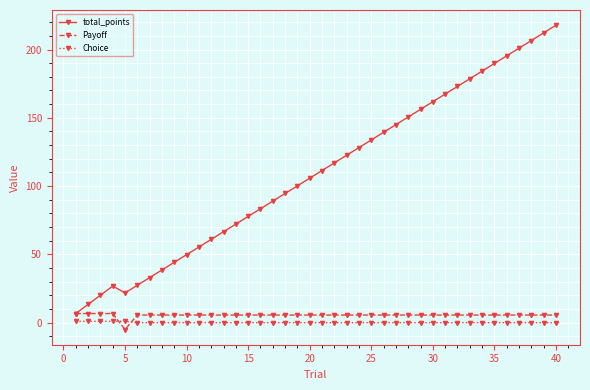

What is the value of the Payoff point at the 39th from the left?

5.6